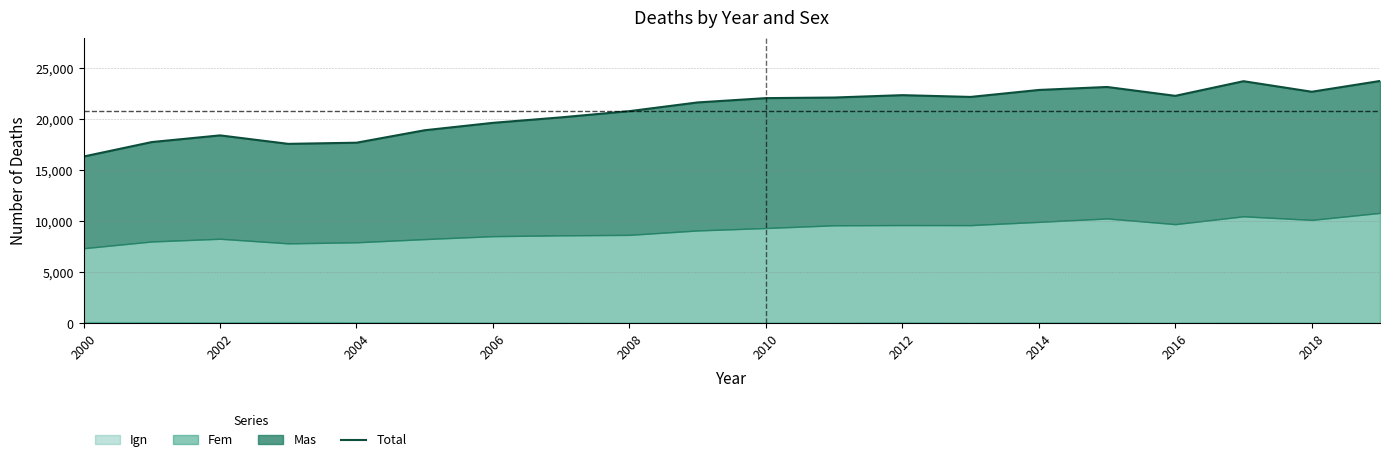

What is the average value?

20820